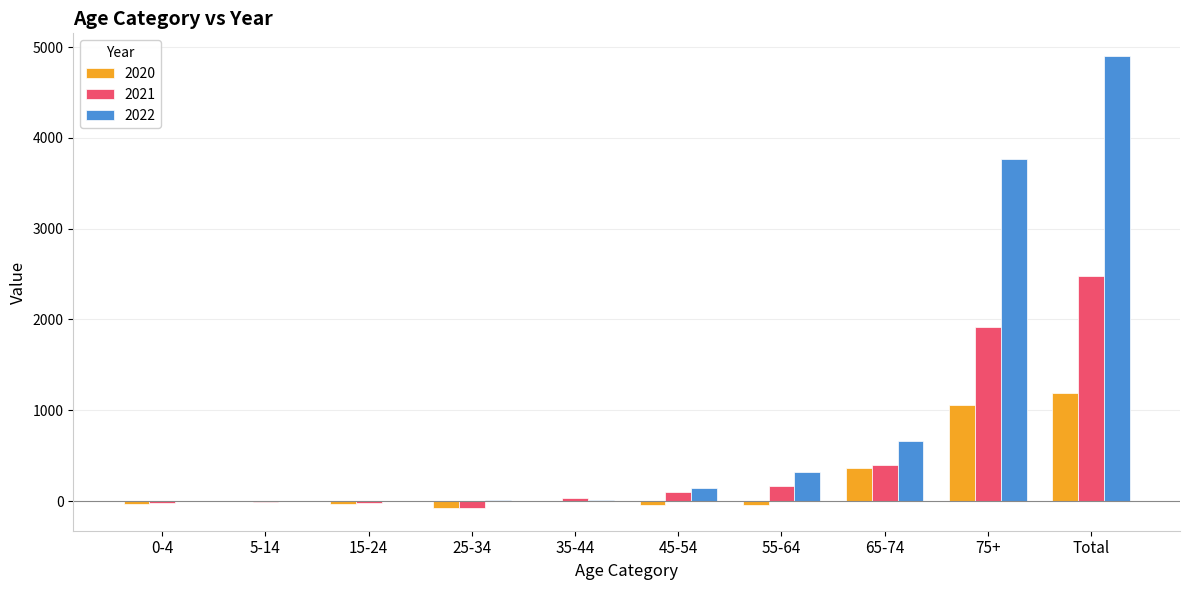

Where is 2020 nearest to the value 556?

65-74